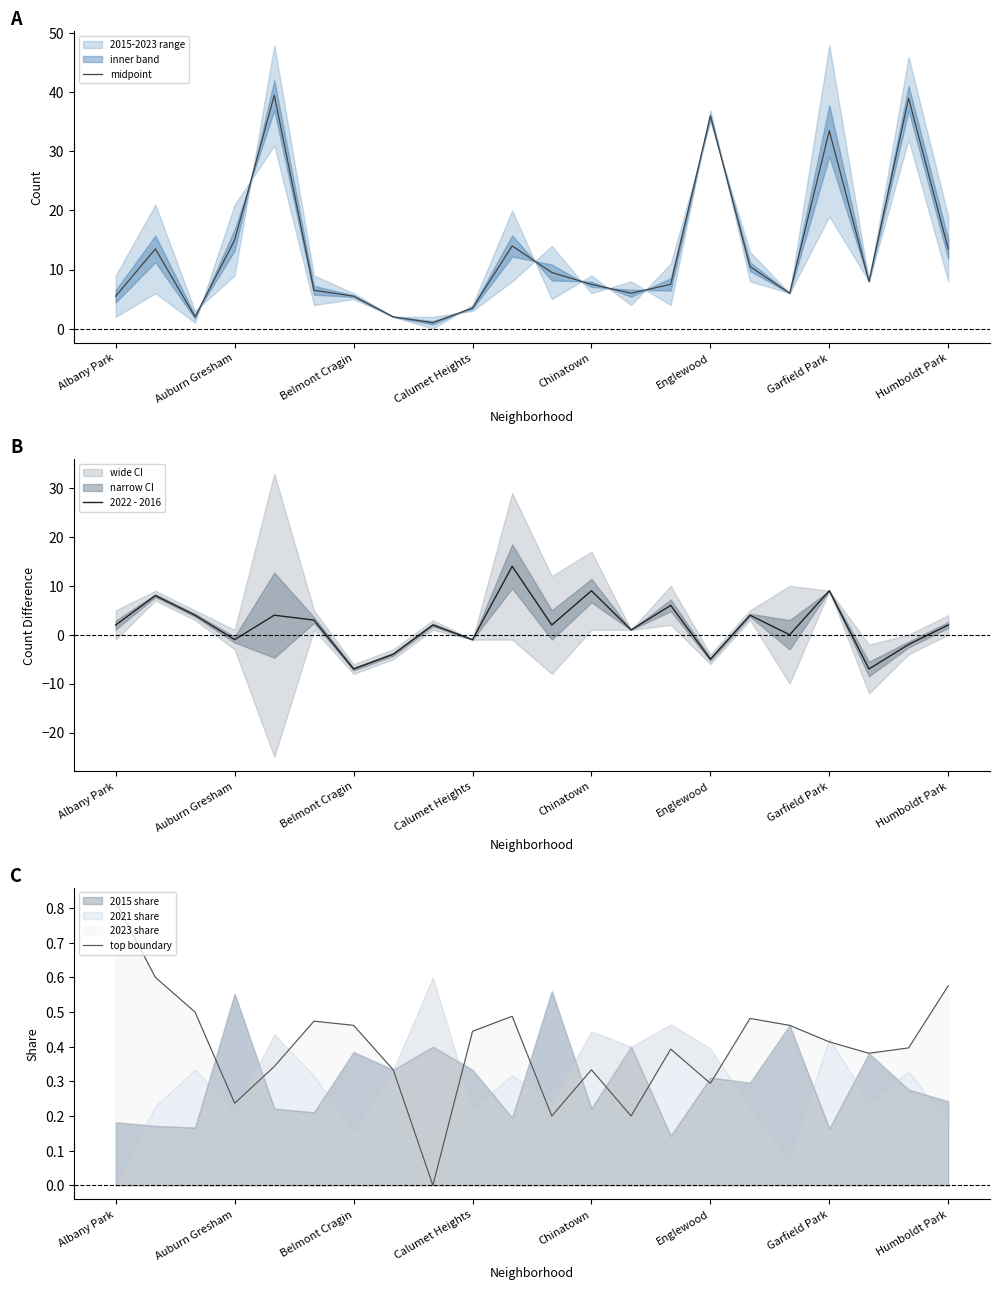

The midpoint series shows 3.5 at Calumet Heights. True or false?

True